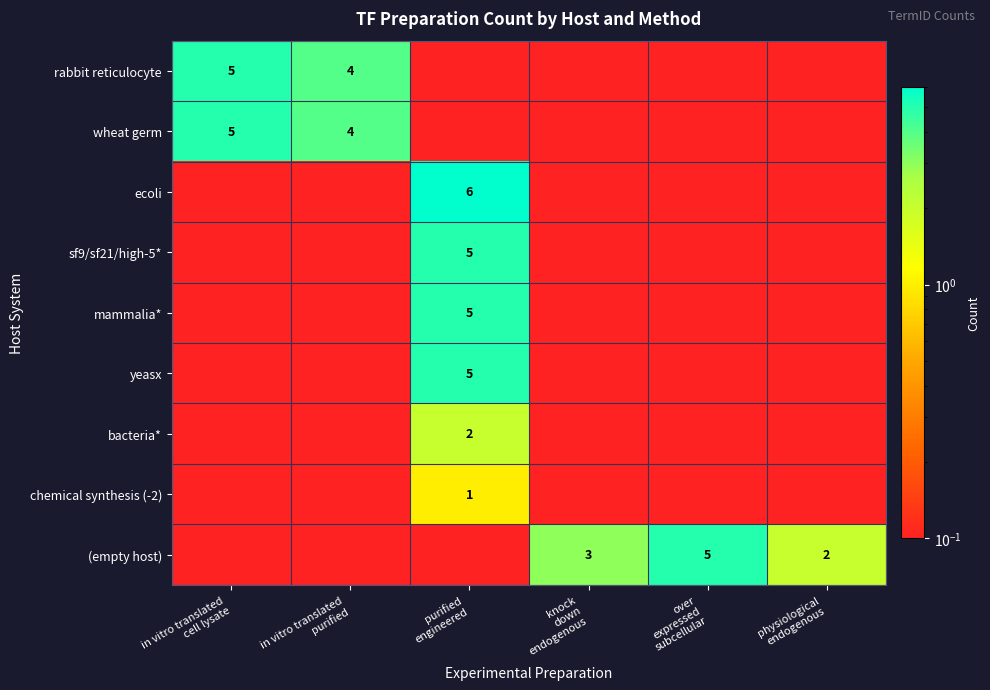

Read the bacteria* value at physiological endogenous.

0.1